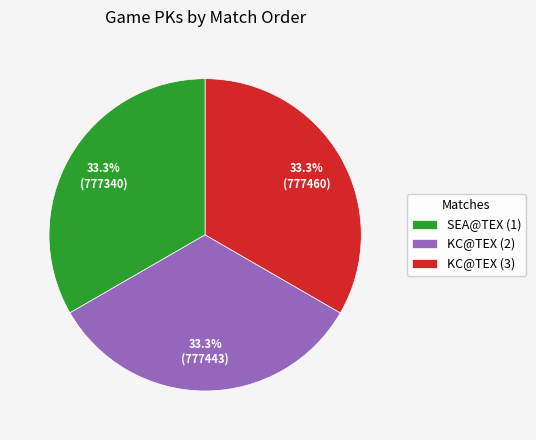

Is there any slice that represents more than half of the pie?

No